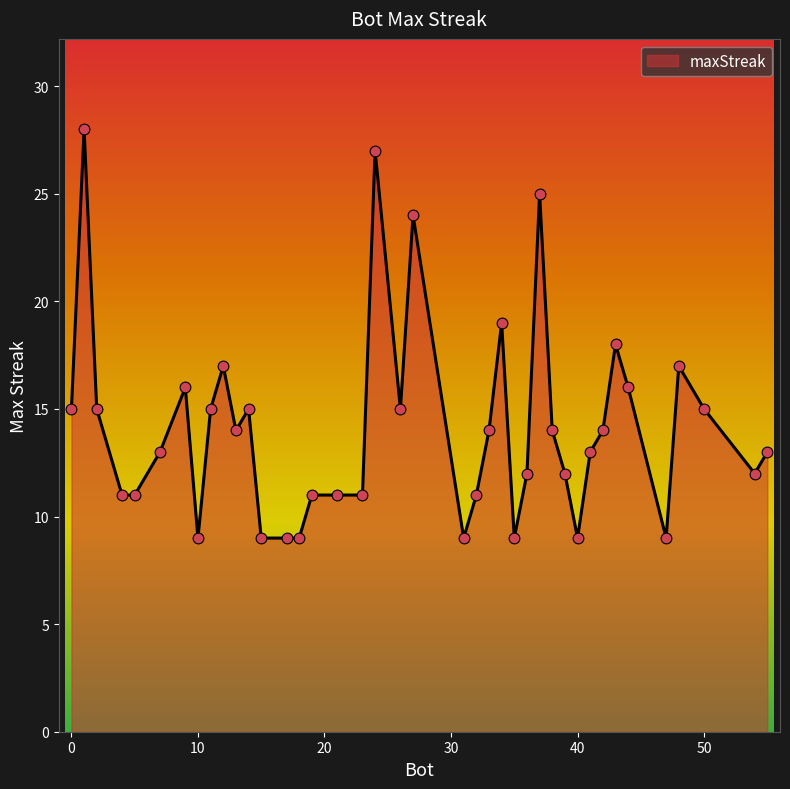

What is the maximum value shown in the chart?

28